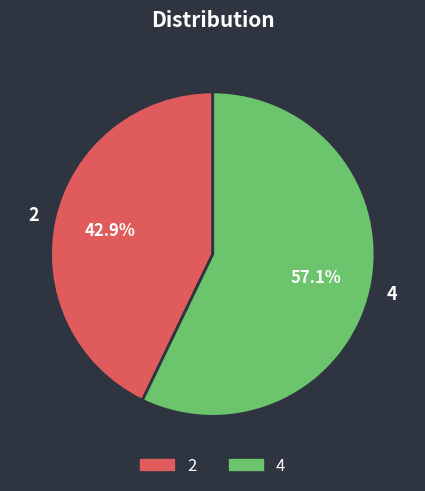

To the nearest percent, what percentage of the pie is 4?

57%